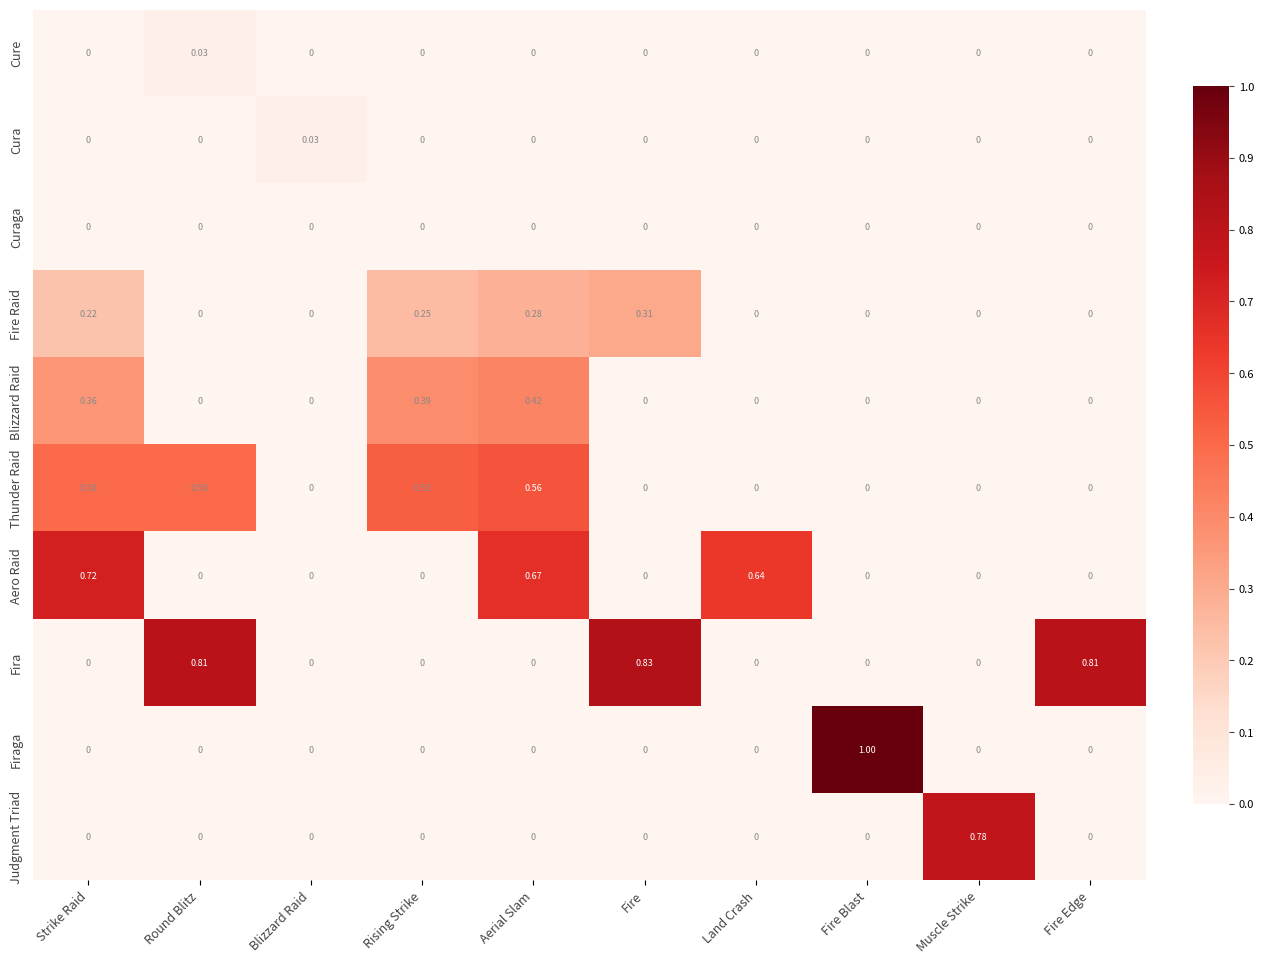

Which series has the widest spread of values?

Firaga